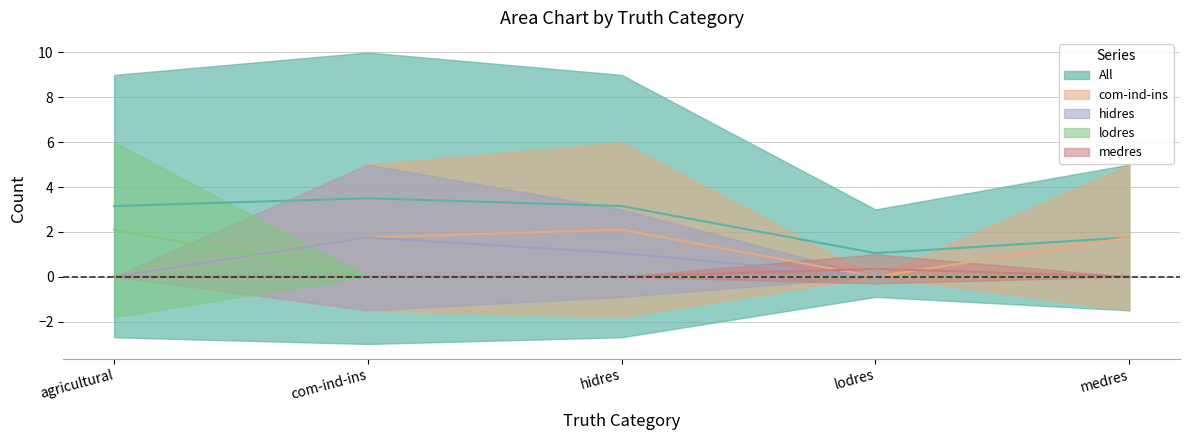

What is the average value of the lodres series?

0.4